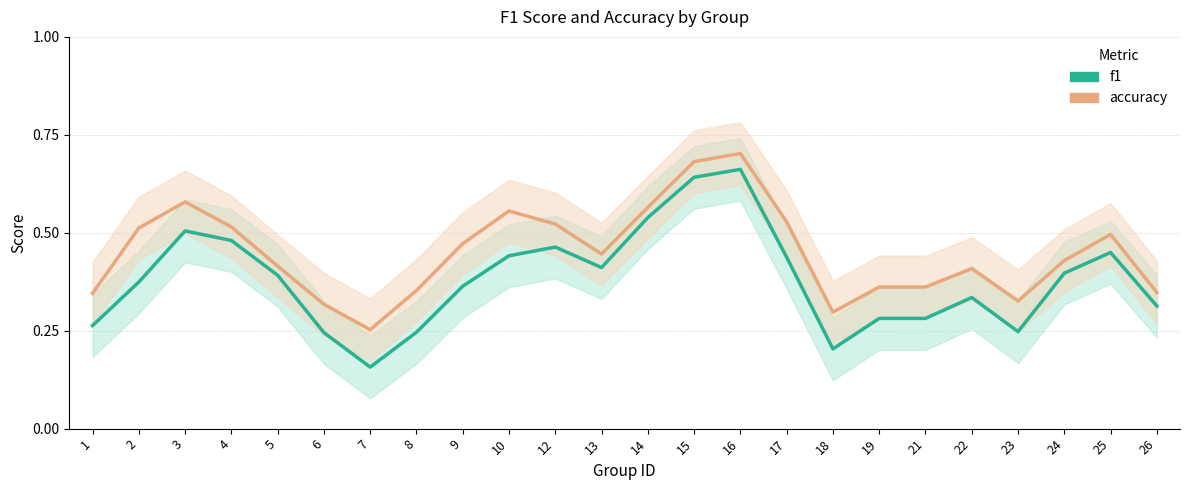

At which category is the sum across all series the highest?

16